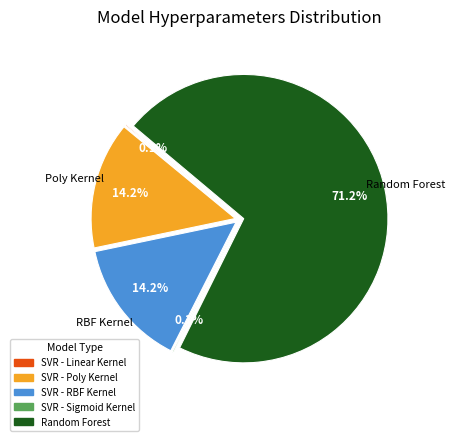

To the nearest percent, what is the difference between the SVR - Poly Kernel and Random Forest slice percentages?

57%